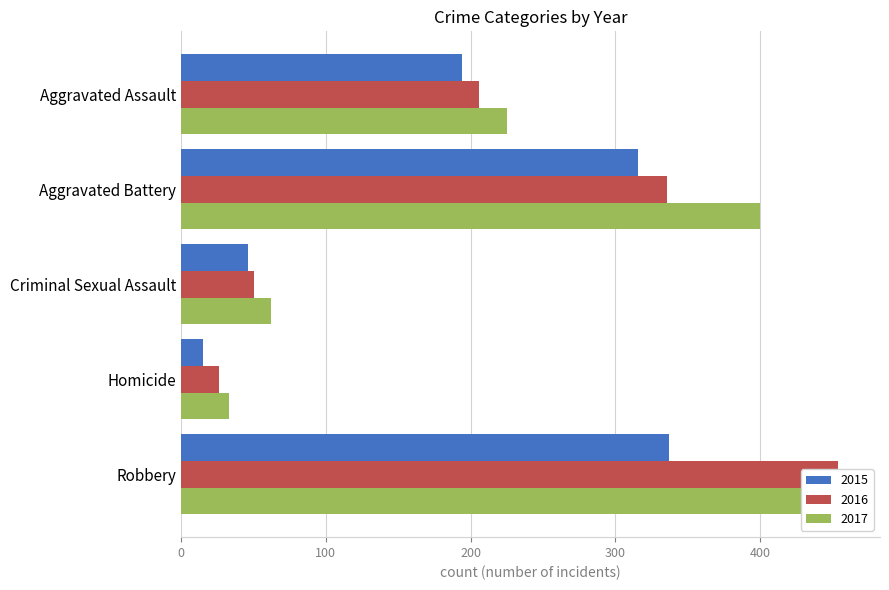

What is the spread (max minus min) of values at Aggravated Assault?

31